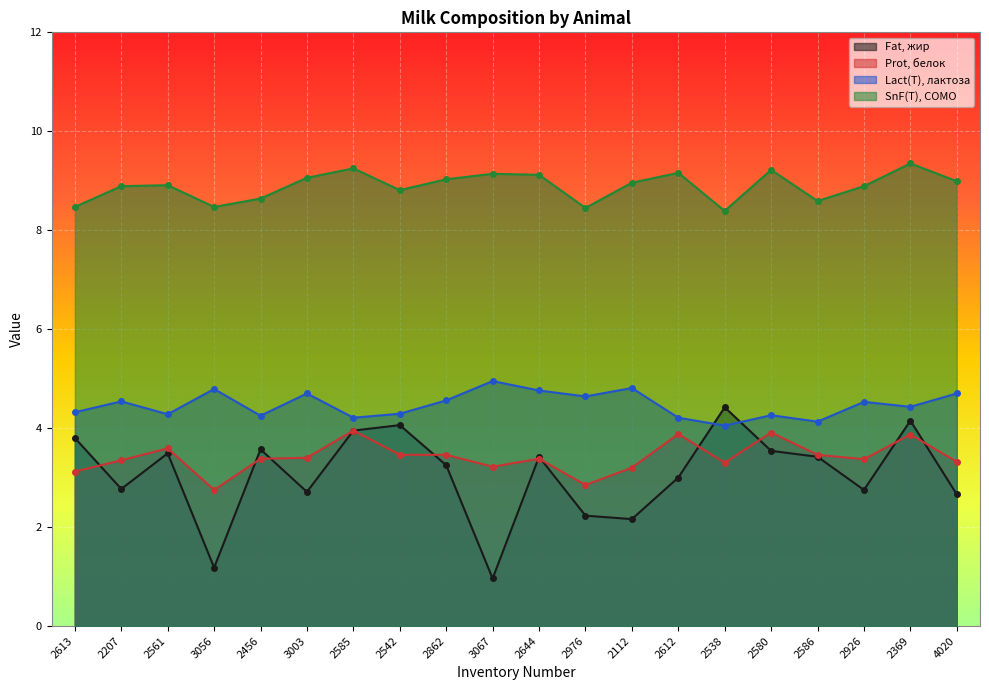

Which label corresponds to the largest value in the chart?

2369